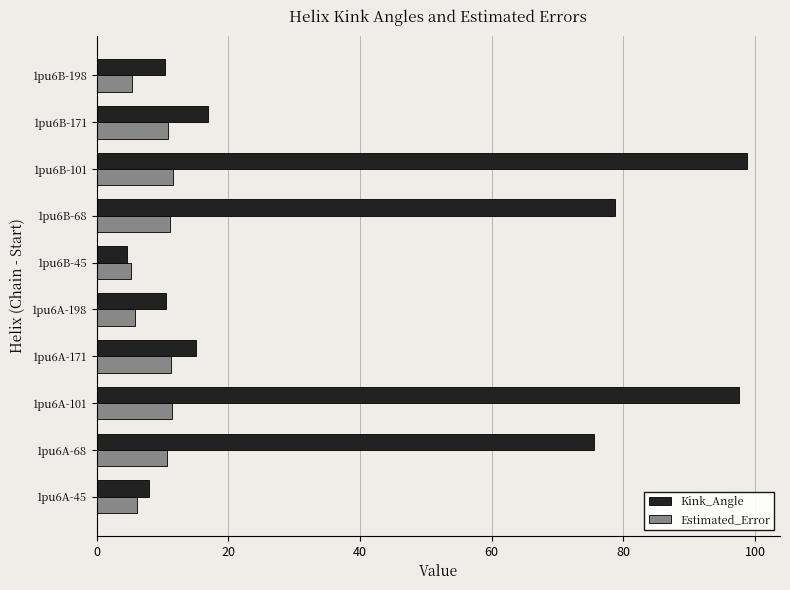

Is it true that Kink_Angle equals 15.1 at 1pu6A-171?

True